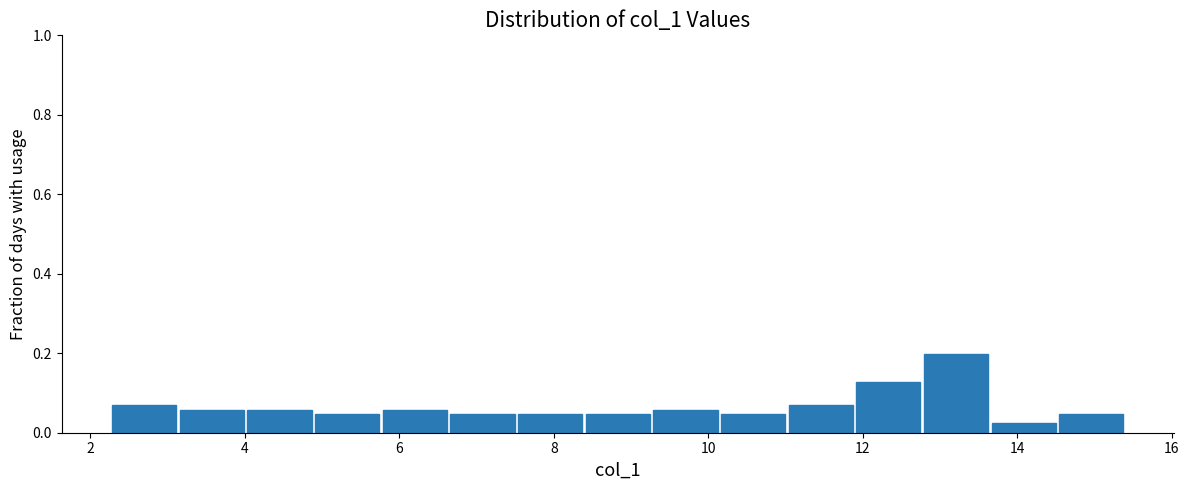

Which range on the x-axis has the tallest bar?

12.8 to 13.6